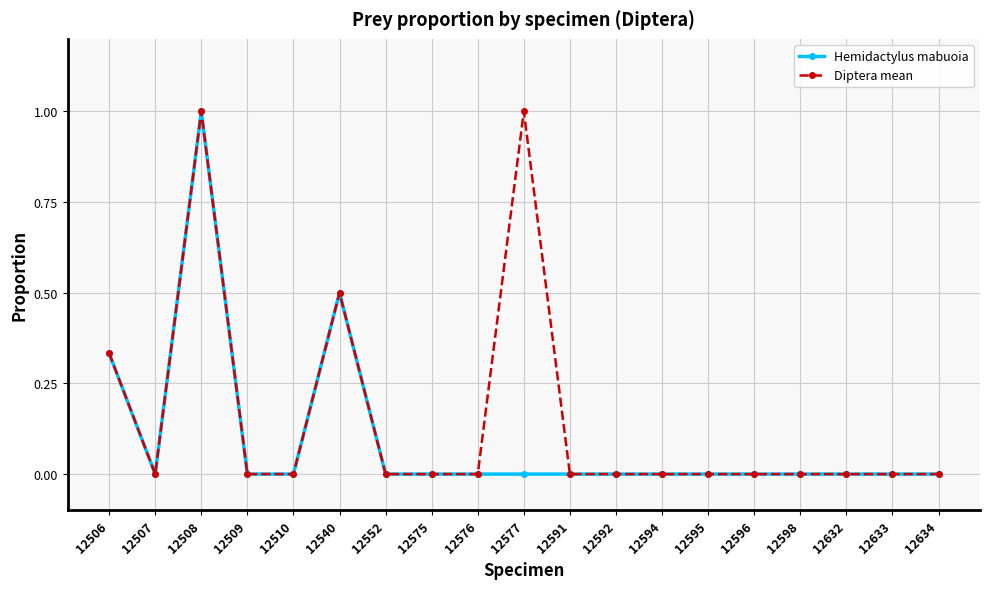

The Hemidactylus mabuoia series shows -0.6 at 12594. True or false?

False